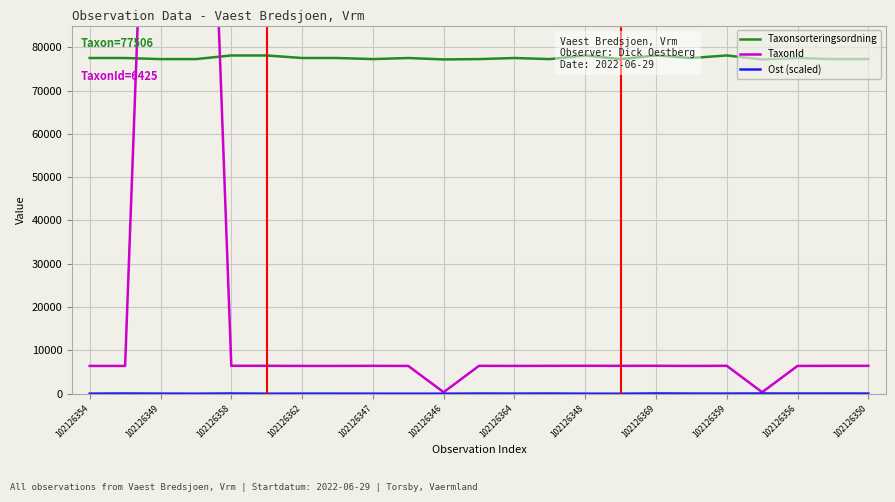

Which category has the highest value across all series?

102126349